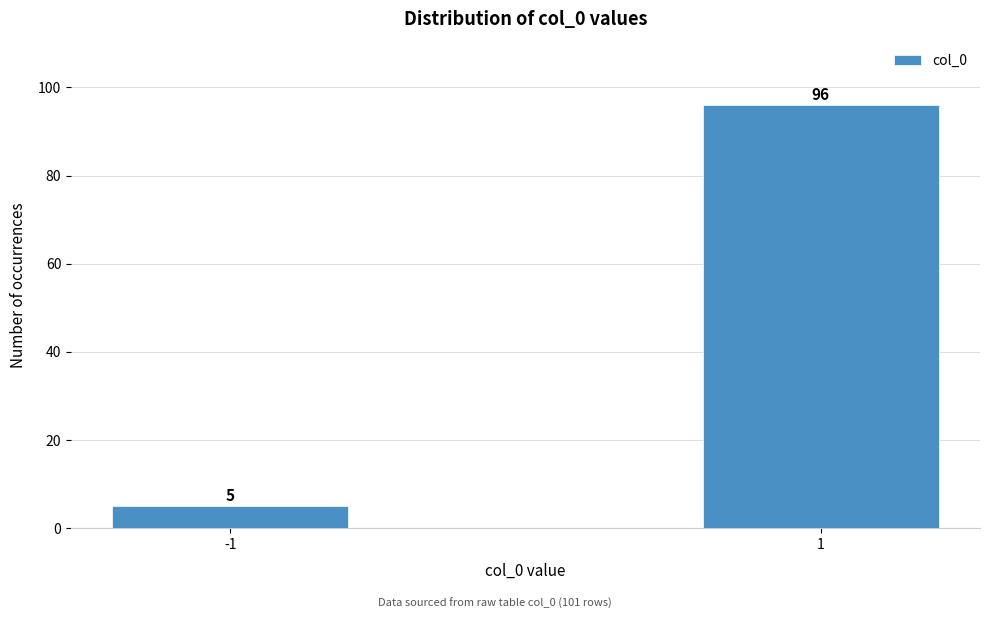

Reading left to right, what are all the values shown in this chart?

-1=5	1=96